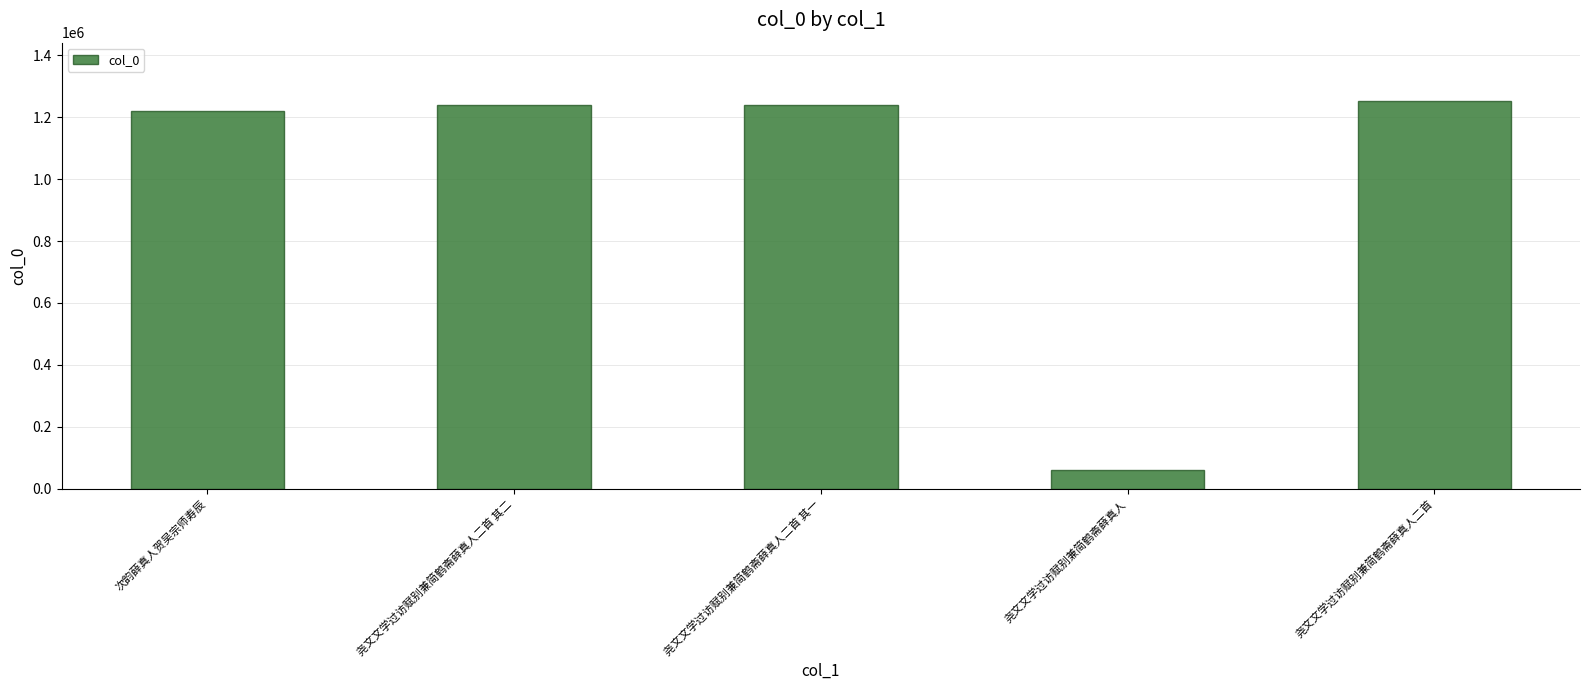

What is the sum of all values?

5013733